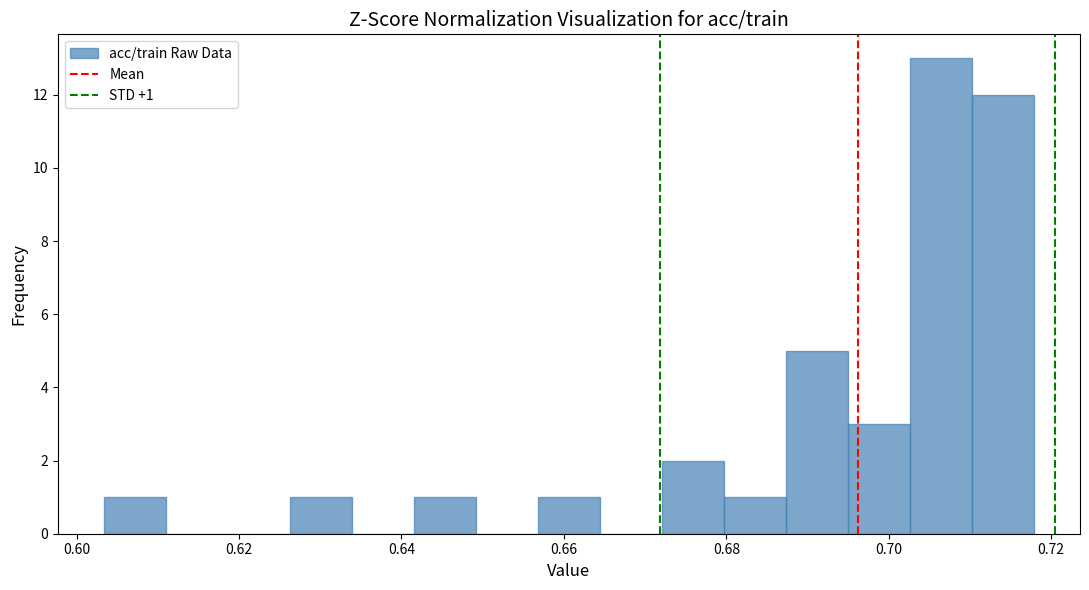

Around what value on the x-axis is the tallest bar? Give the approximate position of its centre, as read against the axis.

0.706